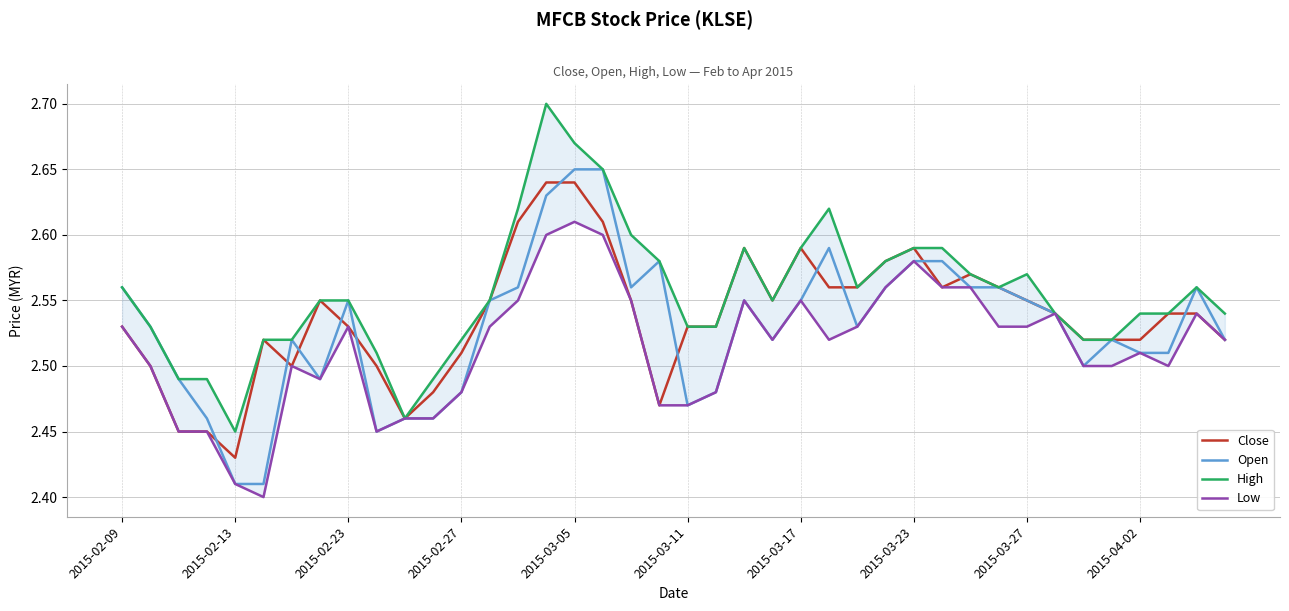

True or false: Close and Open intersect in this chart.

True